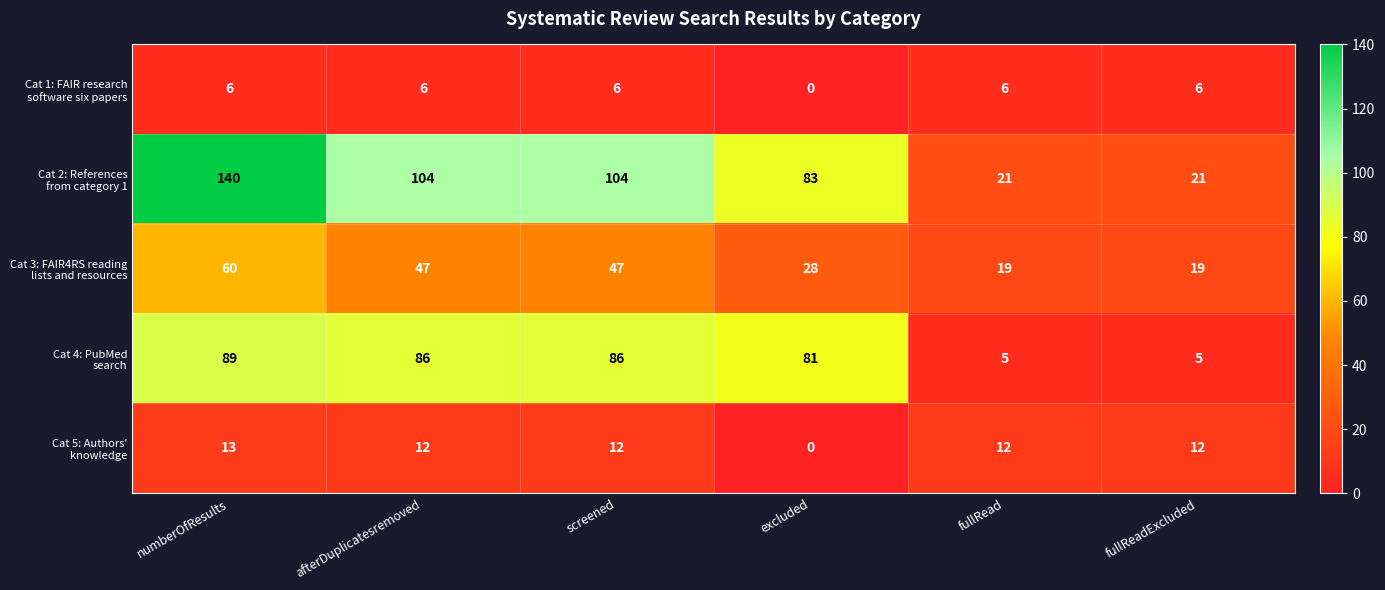

Which category has the lowest value across all series?

excluded